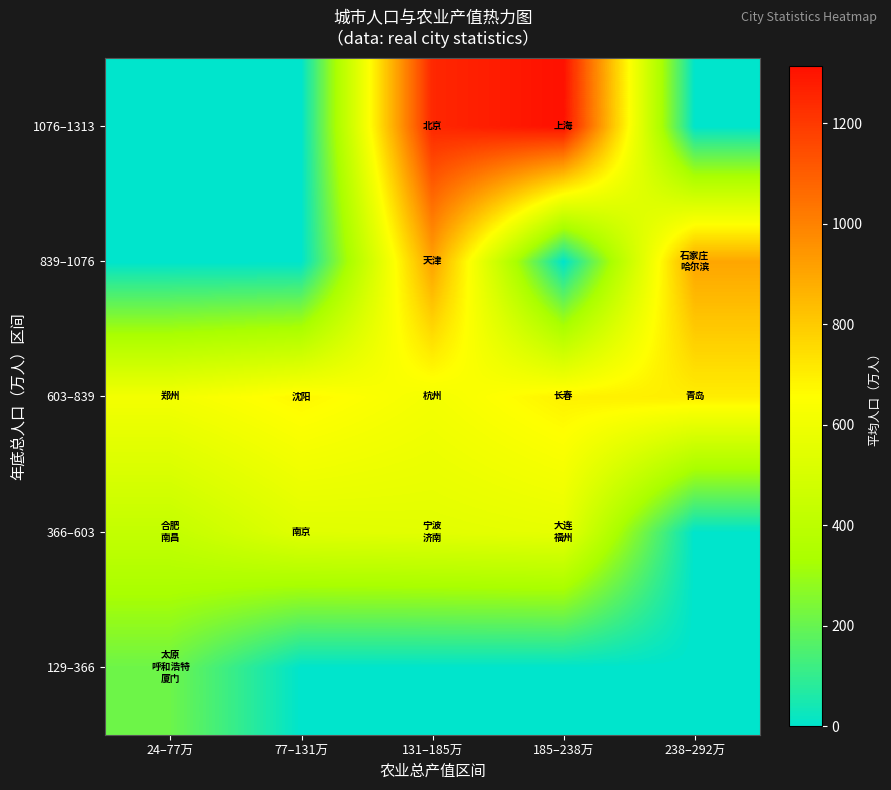

How many series are shown in this chart?

5